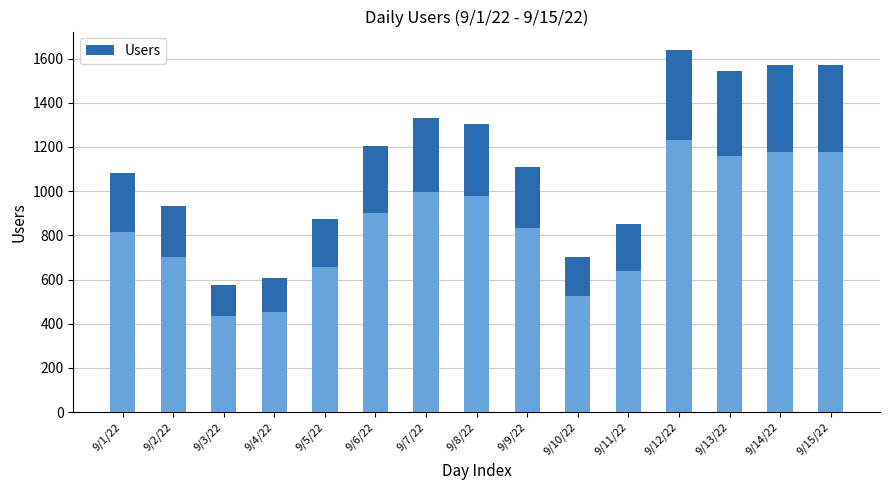

How many bars are there in total?

15